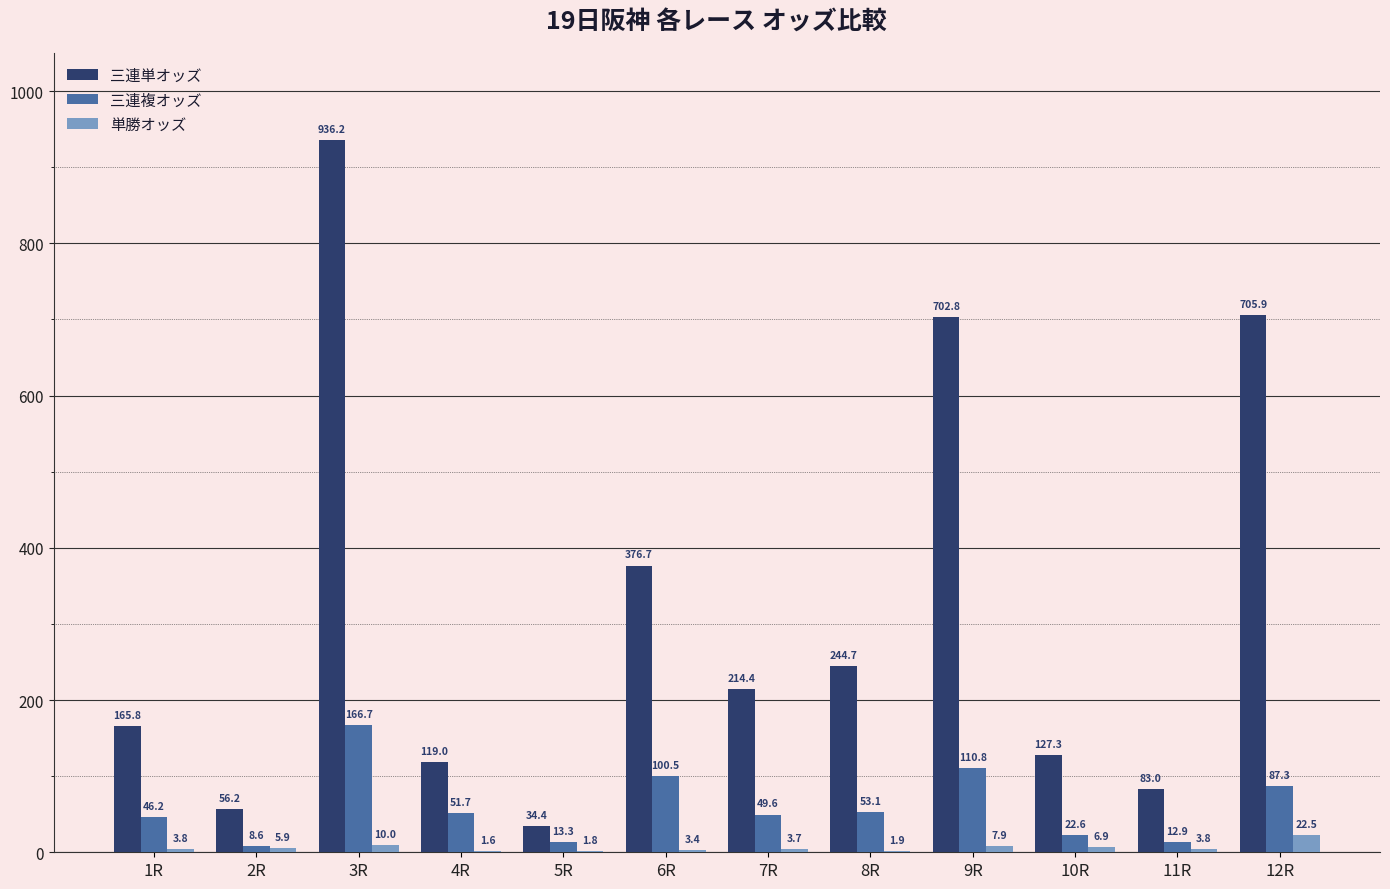

Is the value of 三連単オッズ at 3R greater than the value of 三連複オッズ at 2R?

Yes